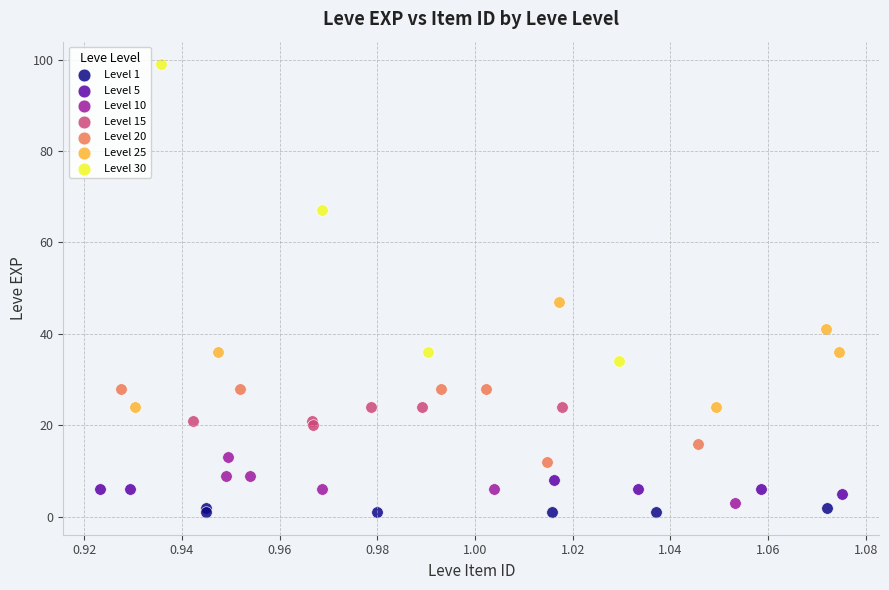

Which series contains the highest Y value?

Level 30